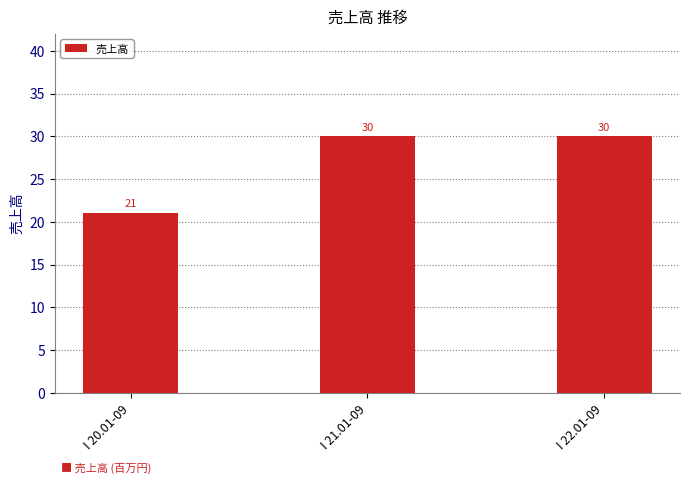

The chart shows a value of 14 at I 22.01-09. True or false?

False